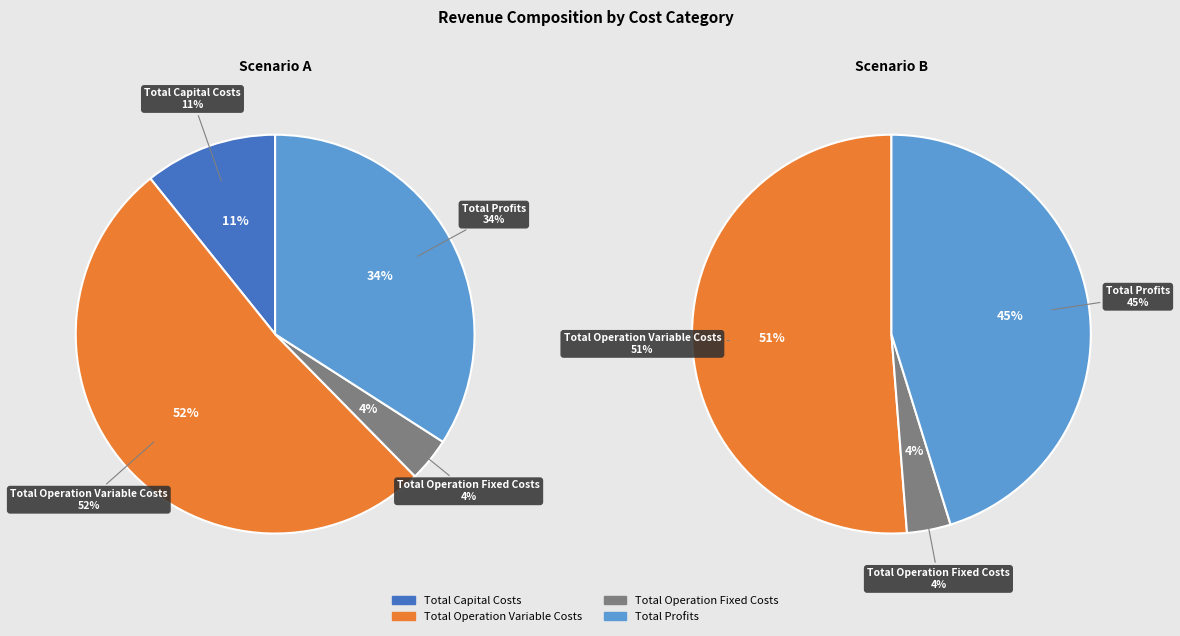

What percentage is the Total Operation Variable Costs slice, to the nearest percent?

52%